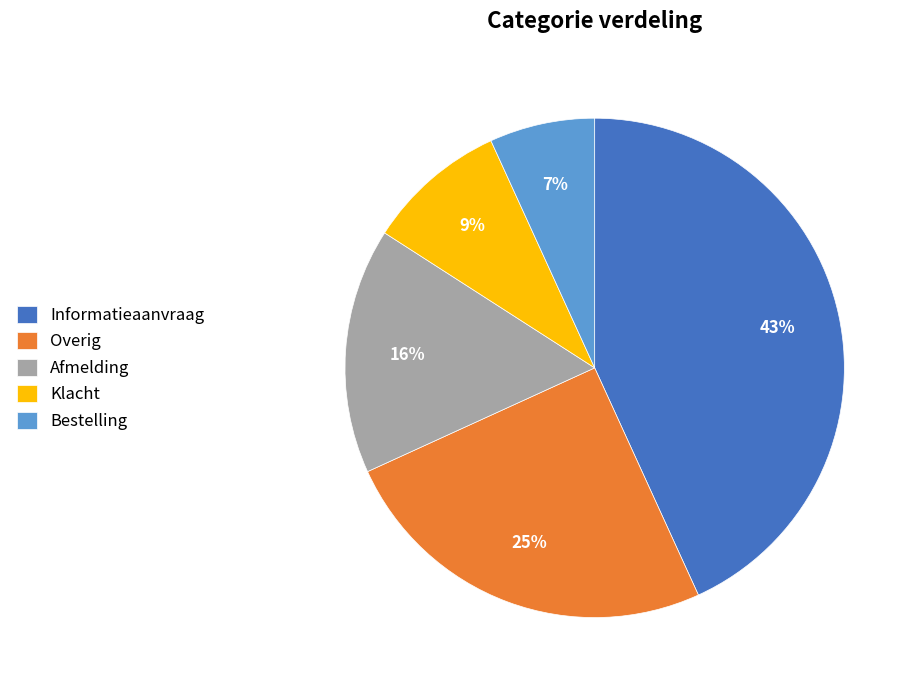

How many slices are in this pie chart?

5